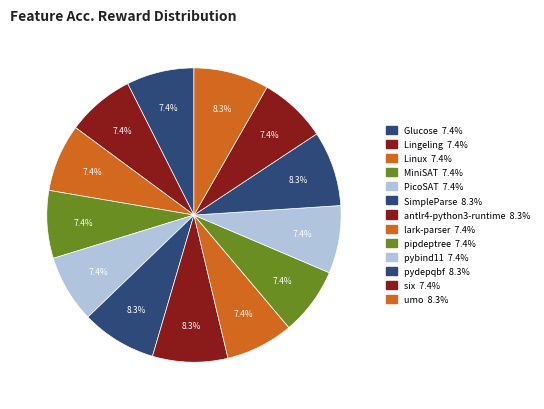

How many segments does this pie chart have?

13